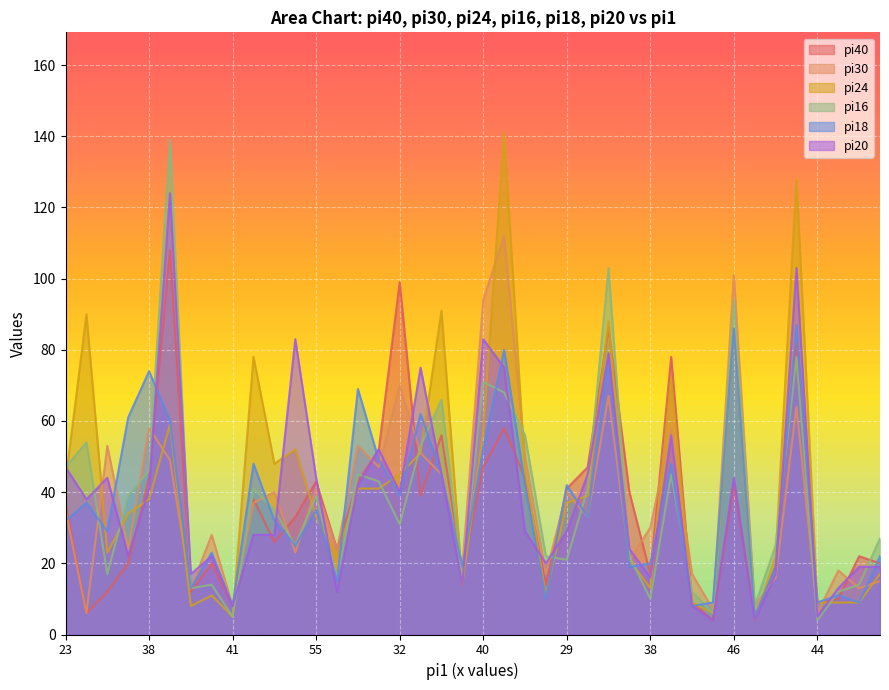

What is the sum of all pi40 values?

1432